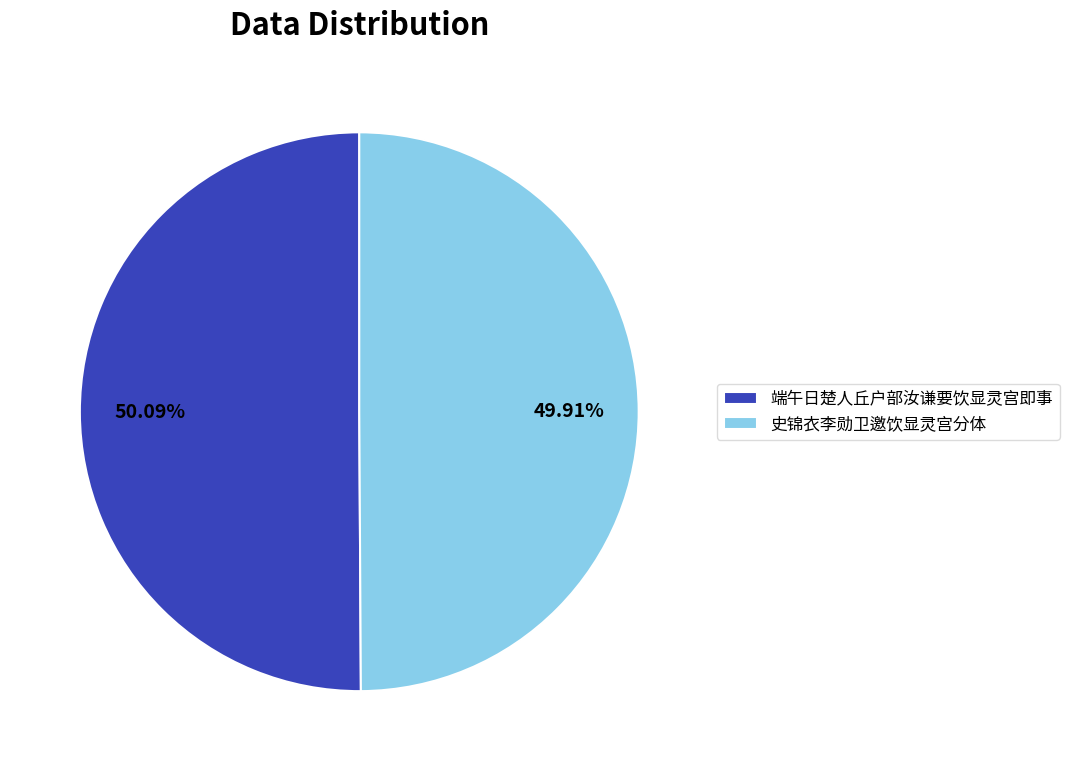

To the nearest percent, what portion does 端午日楚人丘户部汝谦要饮显灵宫即事 represent?

50%